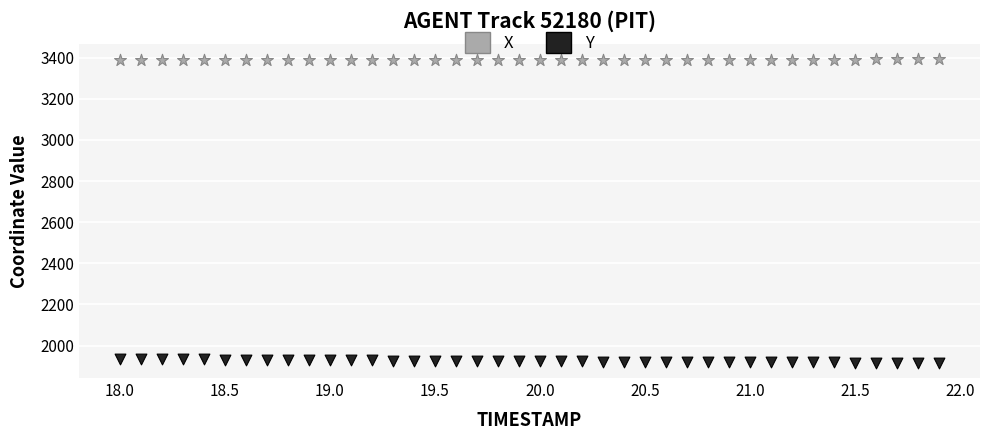

What are all the series names shown in the legend?

X, Y